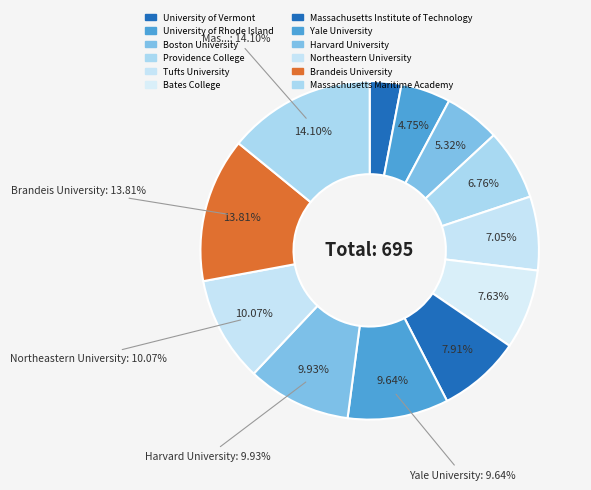

Count the number of slices in the pie.

12